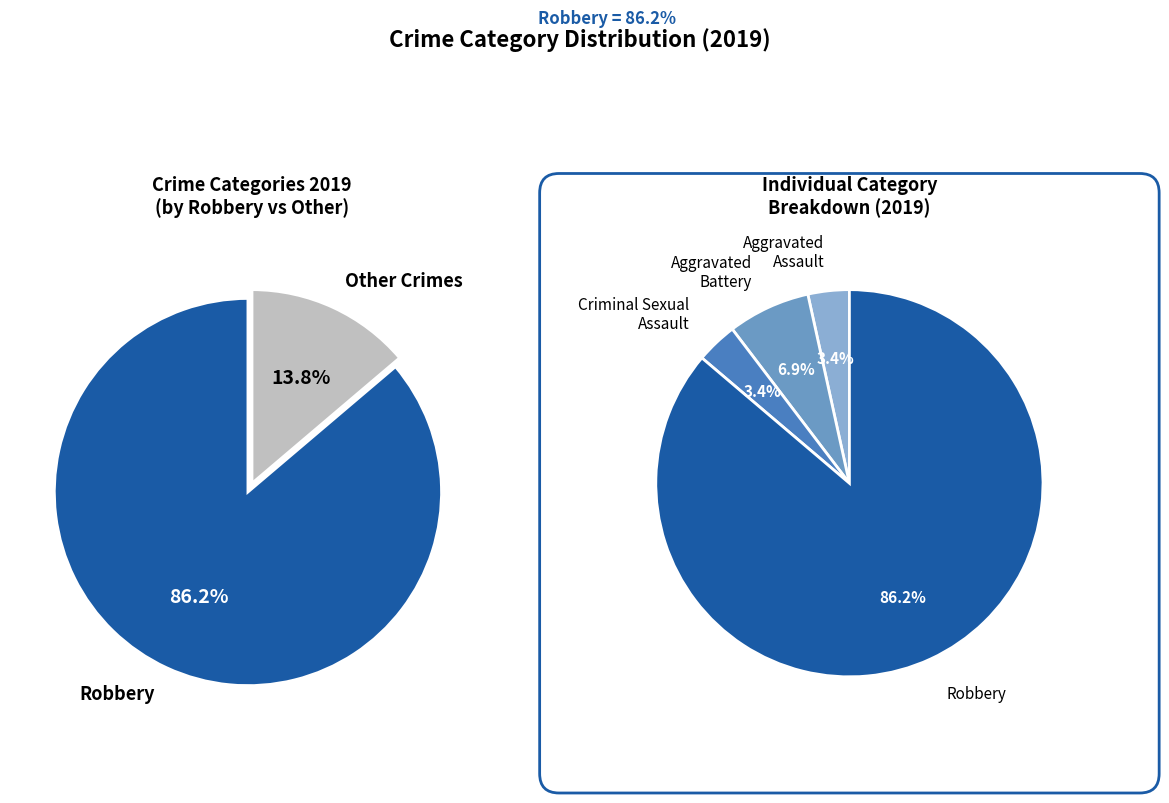

What portion of the pie excludes Criminal Sexual Assault?

96.6%